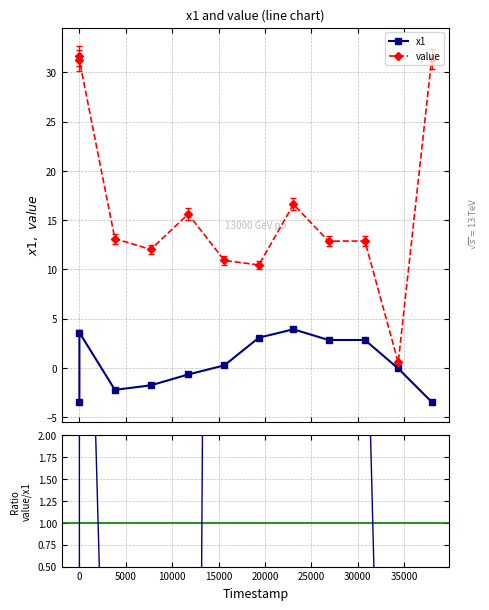

Does the chart display data point markers on the line(s)?

Yes